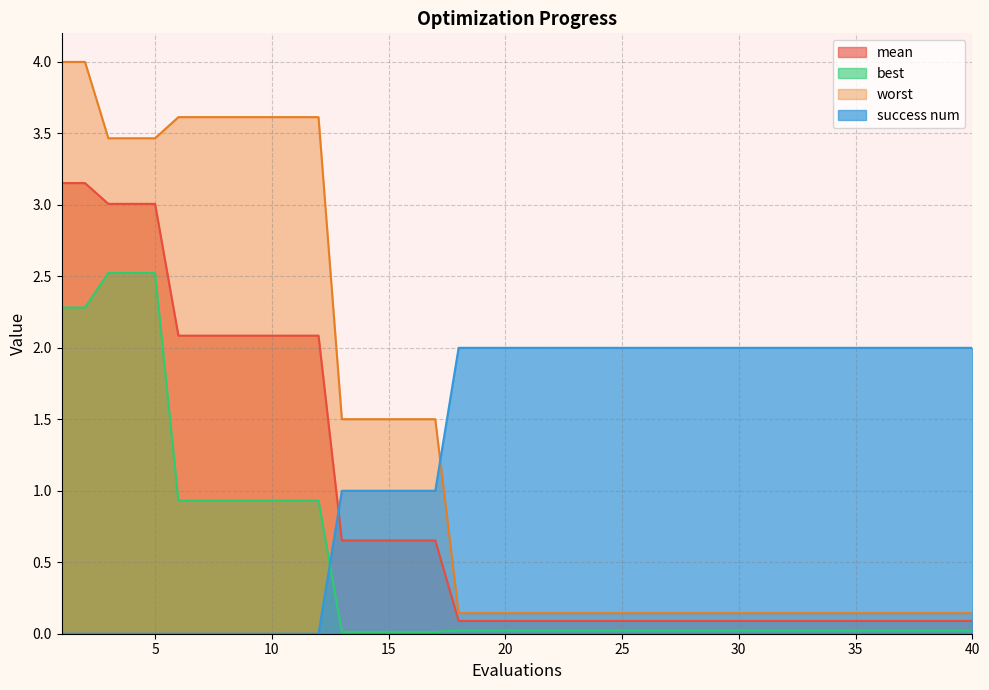

Rank the series by their maximum value, from highest to lowest.

worst, mean, best, success num